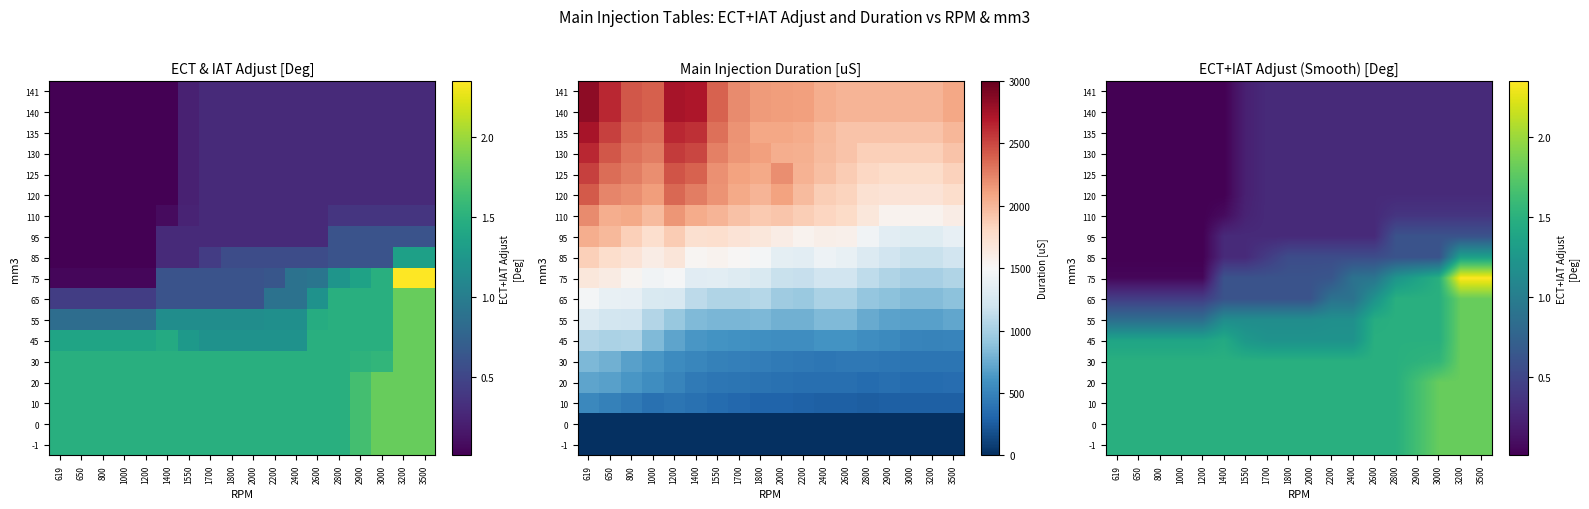

What is the minimum value for 75?

0.1